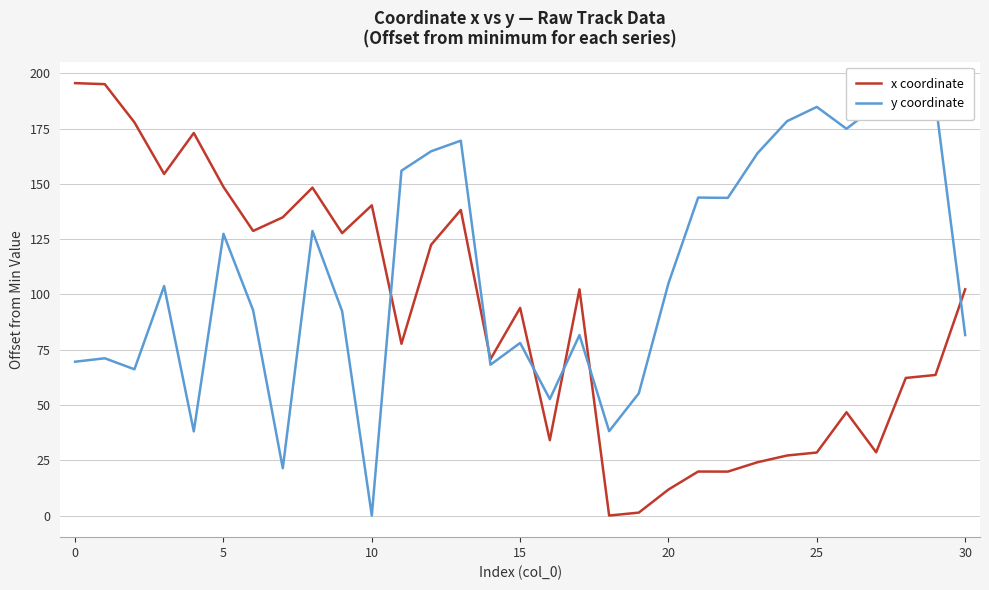

How many data points in y coordinate are above 103?

16